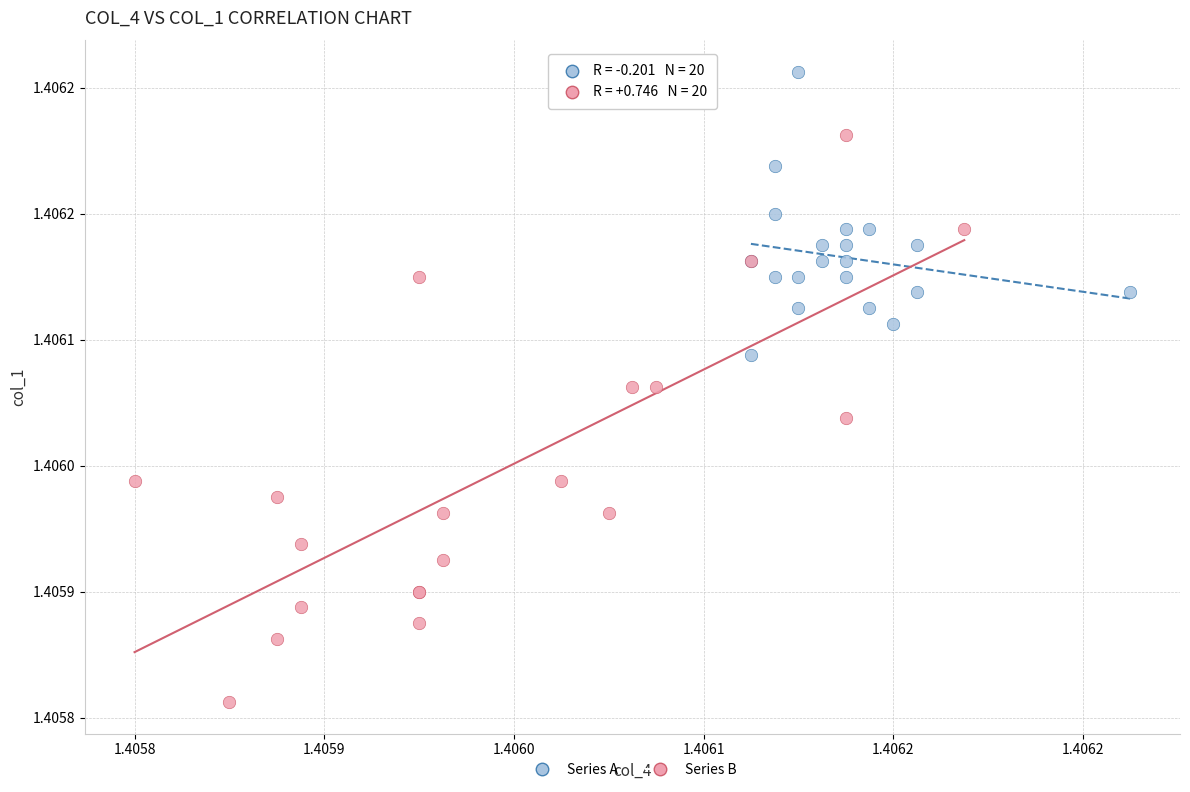

Which series contains the highest Y value?

Series A